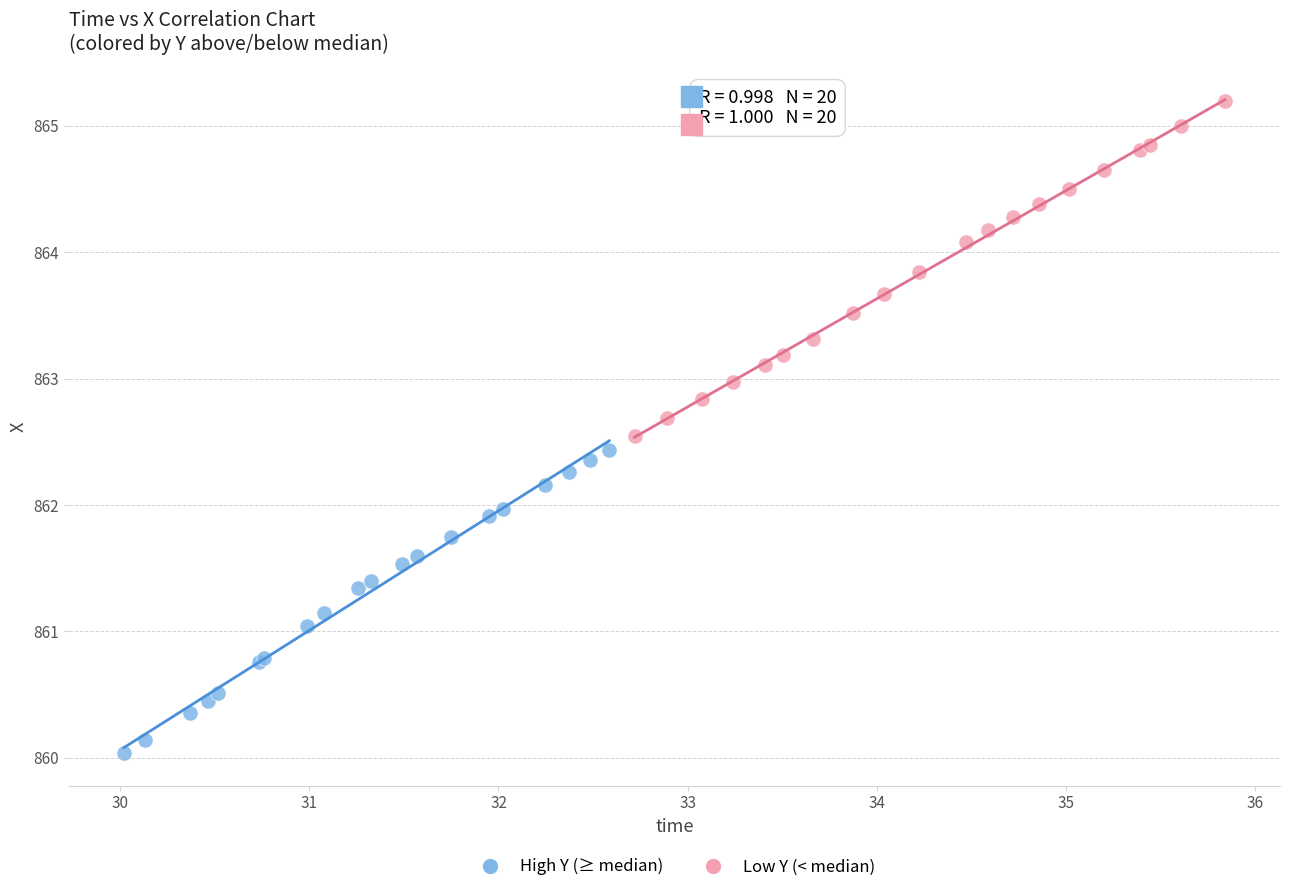

What are all the series names shown in the legend?

High Y (≥ median), Low Y (< median)